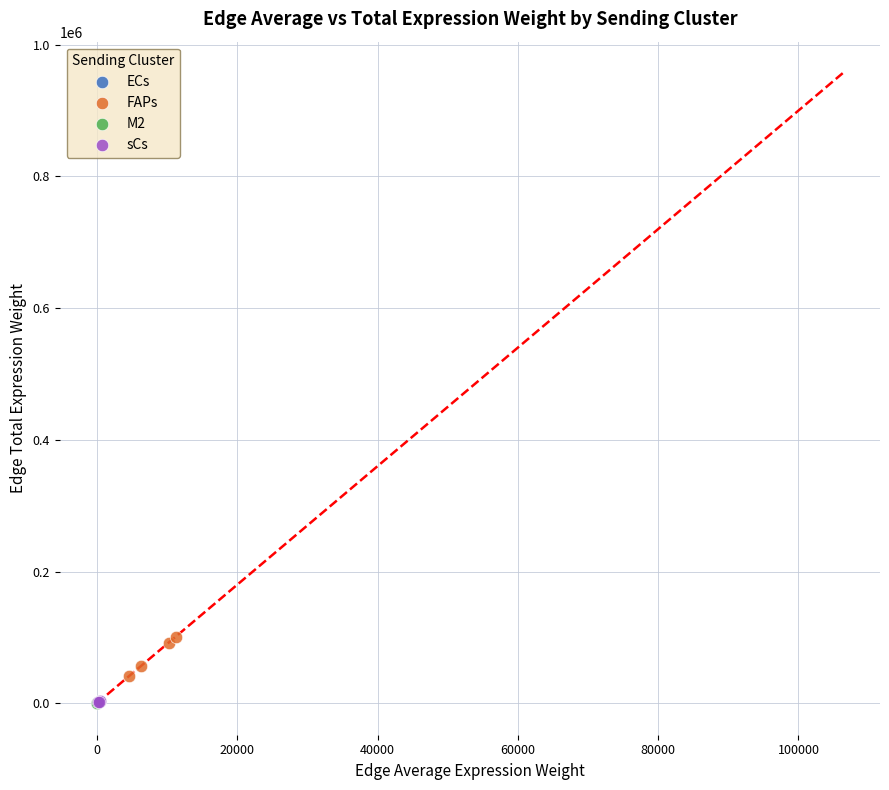

Which series contains the highest Y value?

FAPs